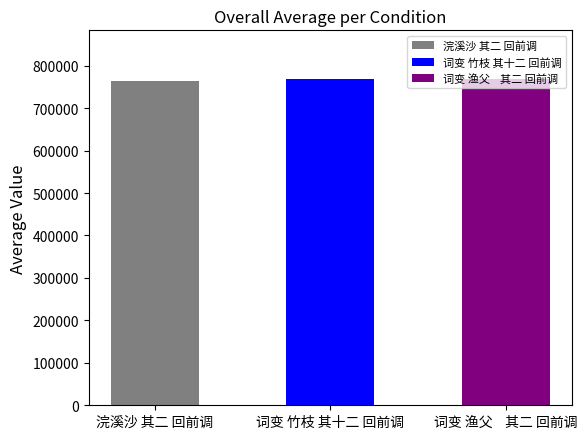

Does the chart contain stacked bars?

No